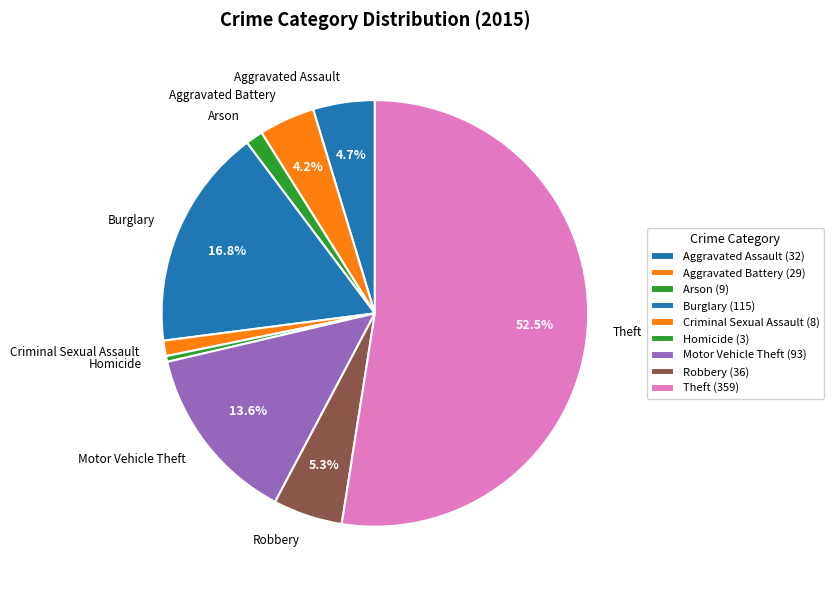

To the nearest percent, what percentage of the pie is Arson?

1%